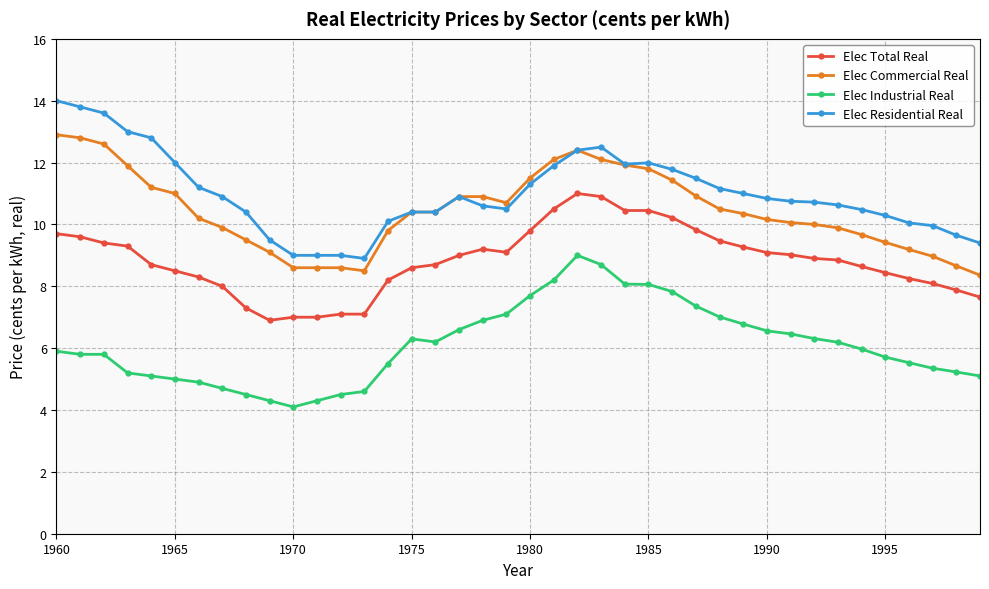

What is the sum of all Elec Industrial Real values?

244.4